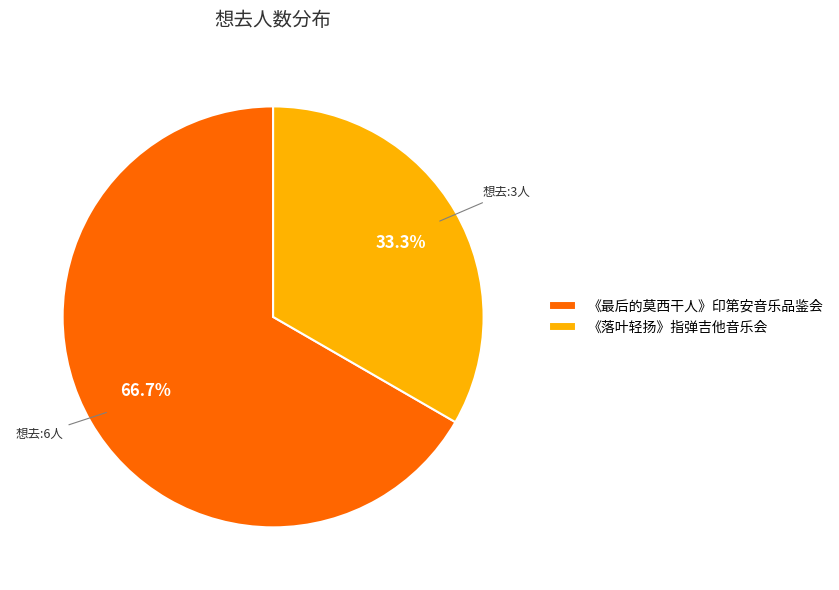

Which category has the biggest portion of the pie?

《最后的莫西干人》印第安音乐品鉴会